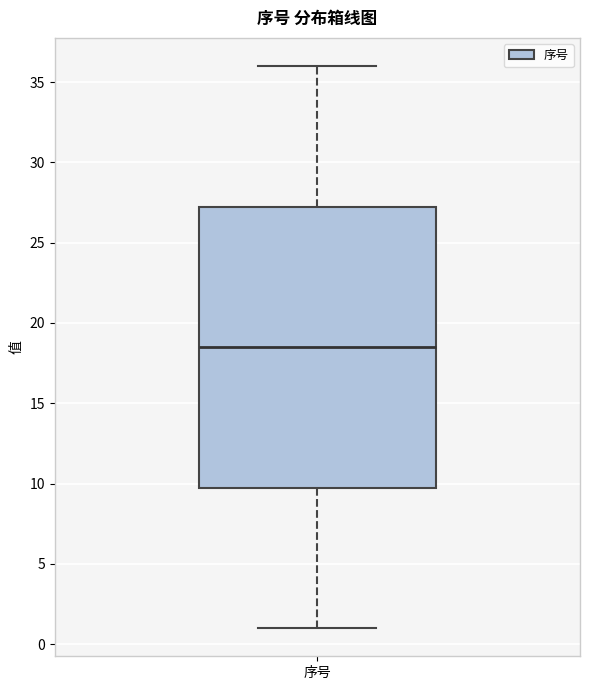

Transcribe this box plot: give where the median line is, the range the box spans, and where the two whiskers end, as read against the y-axis. The values are not printed on the chart, so give them approximately, as read against the axis.

median 18.5, box 10.0 to 27.5, whiskers 1.0 to 36.0